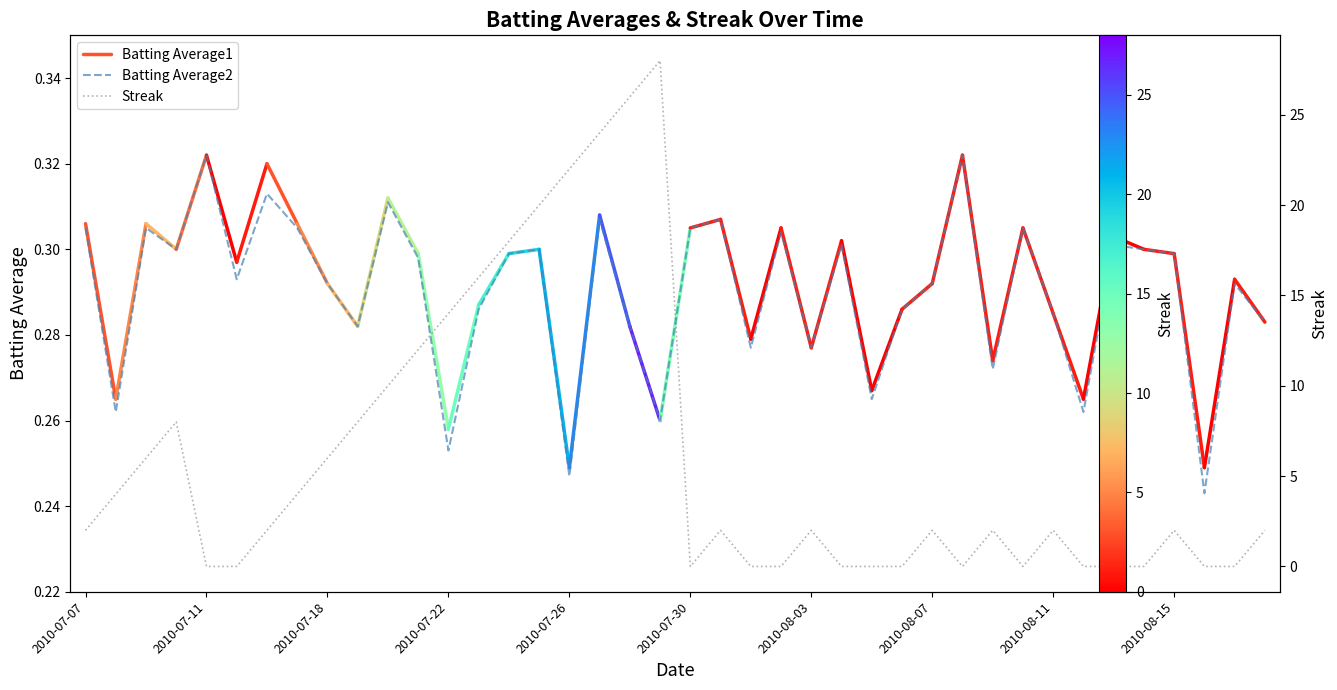

Reading right to left, what are all the values shown in this chart?

Batting Average1: 2010-08-18=0.3	2010-08-17=0.3	2010-08-16=0.2	2010-08-15=0.3	2010-08-14=0.3	2010-08-13=0.3	2010-08-12=0.3	2010-08-11=0.3	2010-08-10=0.3	2010-08-09=0.3	2010-08-08=0.3	2010-08-07=0.3	2010-08-06=0.3	2010-08-05=0.3	2010-08-04=0.3	2010-08-03=0.3	2010-08-02=0.3	2010-08-01=0.3	2010-07-31=0.3	2010-07-30=0.3	2010-07-29=0.3	2010-07-28=0.3	2010-07-27=0.3	2010-07-26=0.2	2010-07-25=0.3	2010-07-24=0.3	2010-07-23=0.3	2010-07-22=0.3	2010-07-21=0.3	2010-07-20=0.3	2010-07-19=0.3	2010-07-18=0.3	2010-07-17=0.3	2010-07-16=0.3	2010-07-15=0.3	2010-07-11=0.3	2010-07-10=0.3	2010-07-09=0.3	2010-07-08=0.3	2010-07-07=0.3
Streak: 2010-08-18=2.0	2010-08-17=0.0	2010-08-16=0.0	2010-08-15=2.0	2010-08-14=0.0	2010-08-13=0.0	2010-08-12=0.0	2010-08-11=2.0	2010-08-10=0.0	2010-08-09=2.0	2010-08-08=0.0	2010-08-07=2.0	2010-08-06=0.0	2010-08-05=0.0	2010-08-04=0.0	2010-08-03=2.0	2010-08-02=0.0	2010-08-01=0.0	2010-07-31=2.0	2010-07-30=0.0	2010-07-29=28.0	2010-07-28=26.0	2010-07-27=24.0	2010-07-26=22.0	2010-07-25=20.0	2010-07-24=18.0	2010-07-23=16.0	2010-07-22=14.0	2010-07-21=12.0	2010-07-20=10.0	2010-07-19=8.0	2010-07-18=6.0	2010-07-17=4.0	2010-07-16=2.0	2010-07-15=0.0	2010-07-11=0.0	2010-07-10=8.0	2010-07-09=6.0	2010-07-08=4.0	2010-07-07=2.0